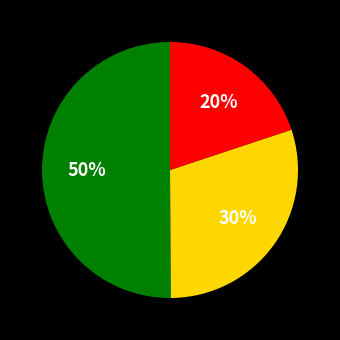

To the nearest percent, what is the difference between the largest and smallest slice percentages?

30%